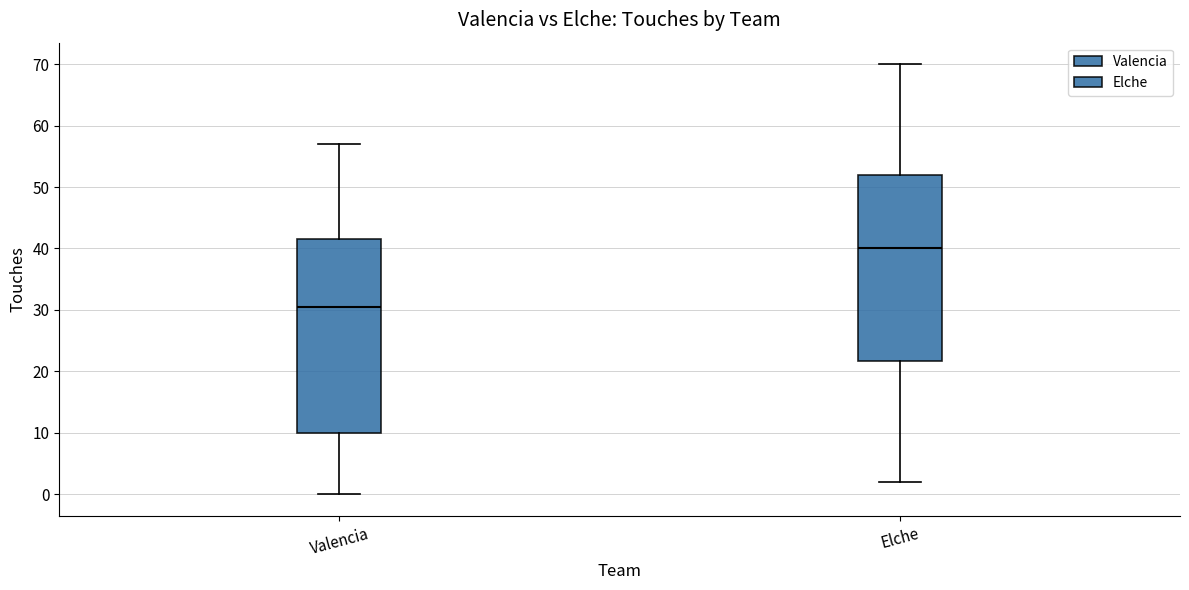

Reading left to right, transcribe this box plot: for each box, give where its median line is, the range the box spans, and where its two whiskers end, as read against the y-axis. The values are not printed on the chart, so give them approximately, as read against the axis.

Valencia: median 31, box 10 to 42, whiskers 0 to 57
Elche: median 40, box 22 to 52, whiskers 2 to 70